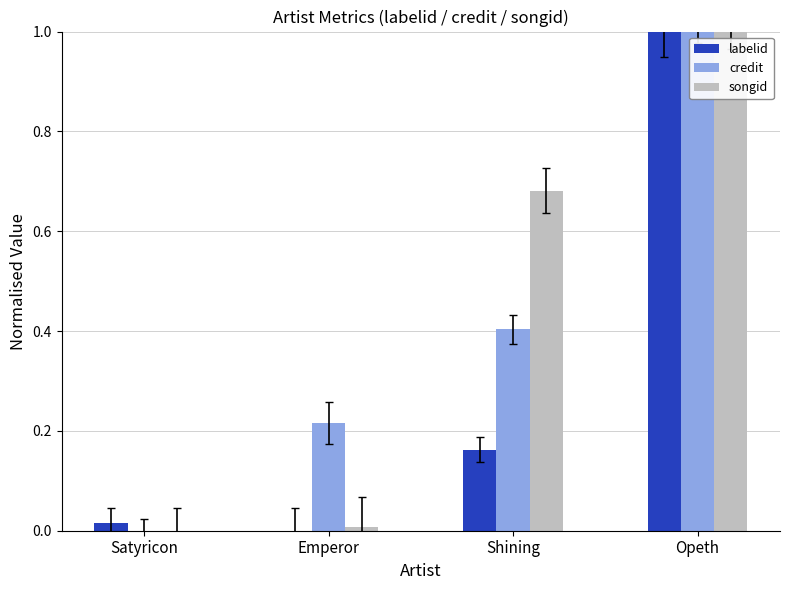

Are the bars horizontal?

No